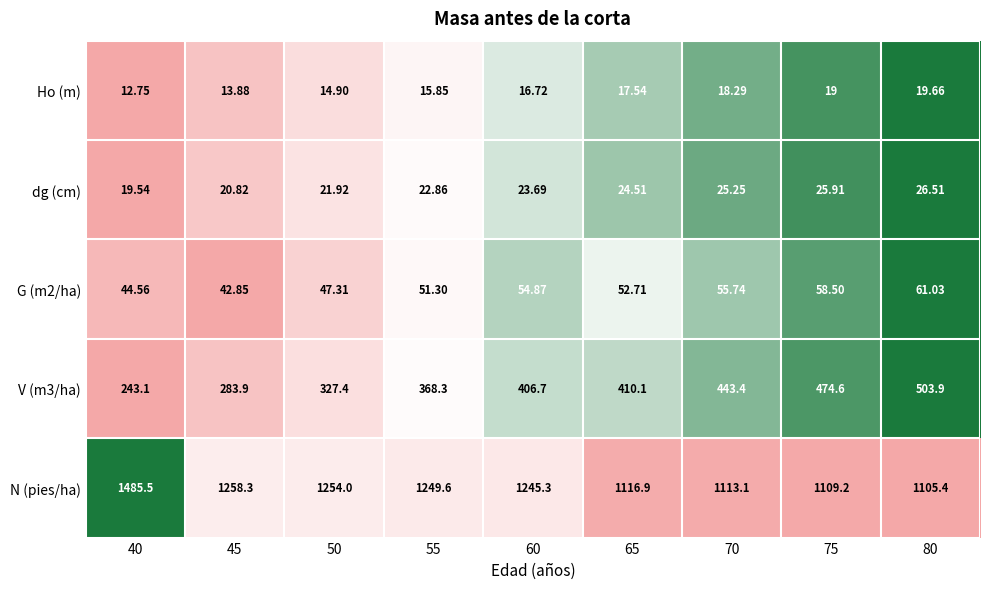

At which category does the chart reach its peak across all series?

40